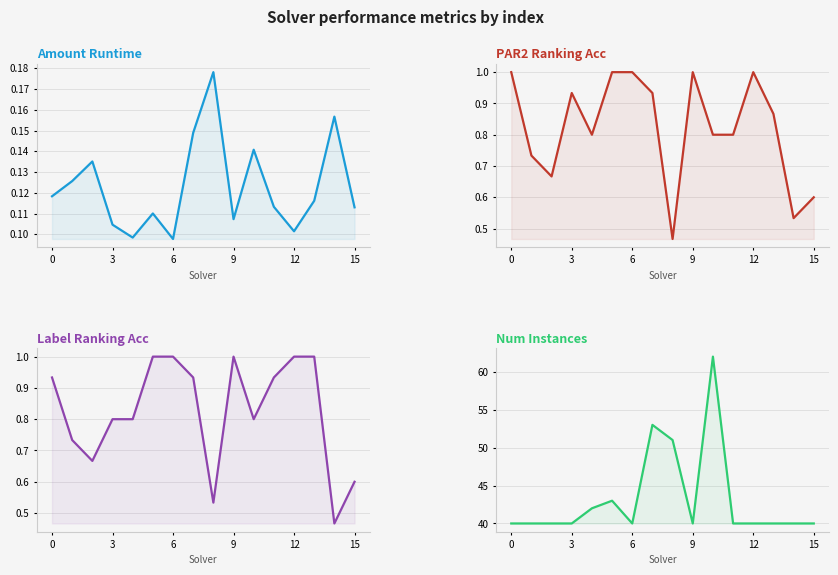

True or false: Label Ranking Acc has more than 0 interior local peaks.

True